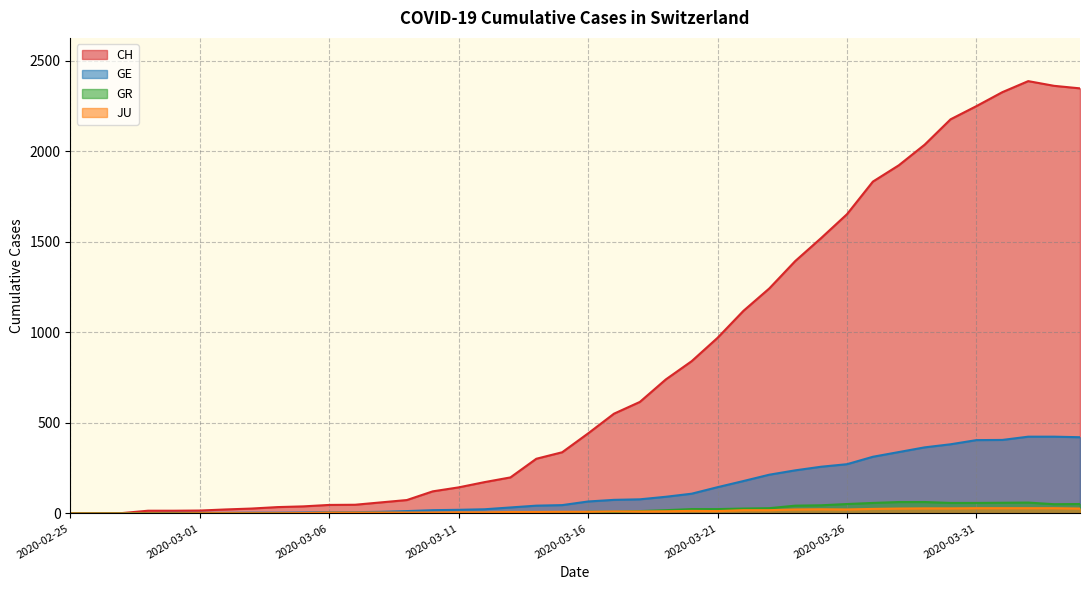

Where is the first local maximum for CH?

2020-04-02